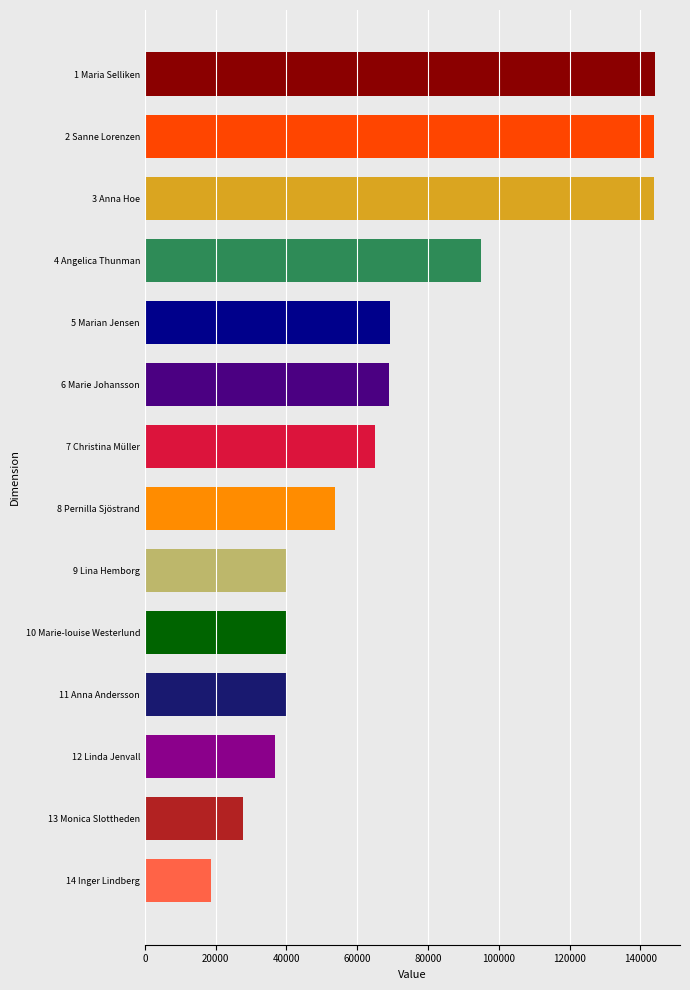

What is the value of the 12th bar from the top?

36847